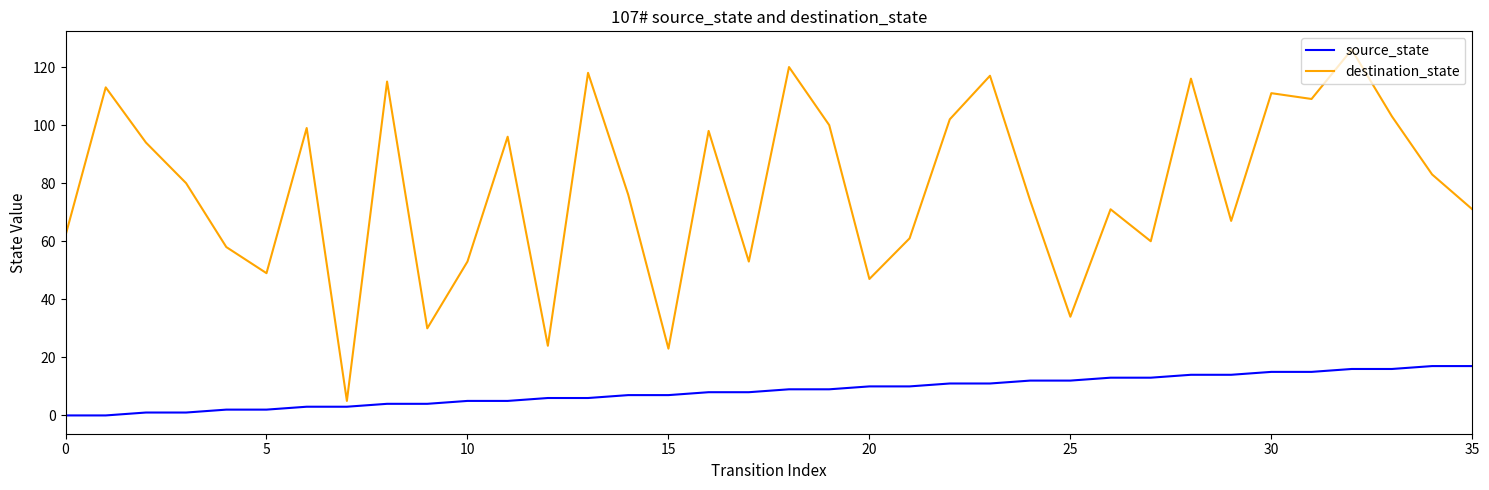

What is the greatest value displayed?

126